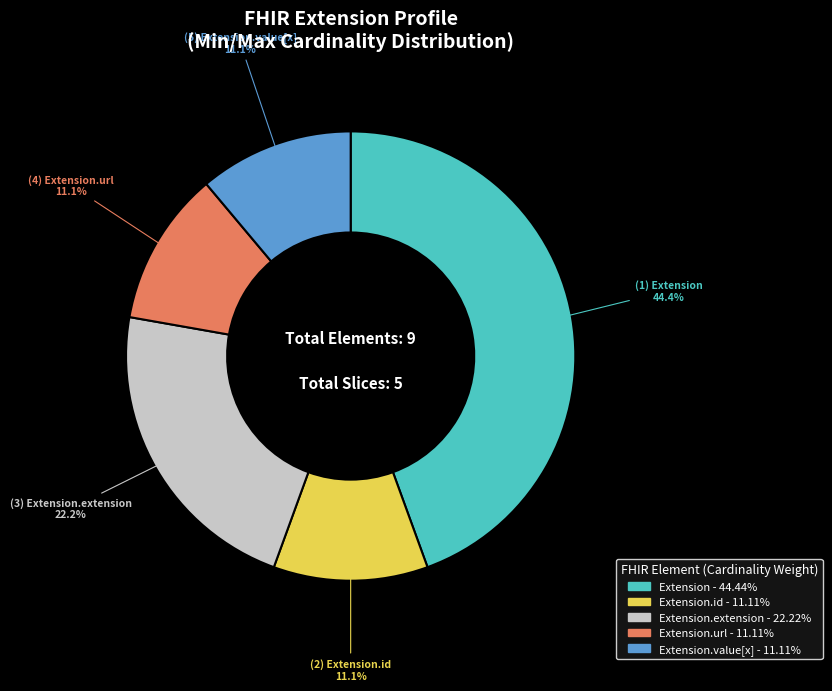

Is there a majority slice in this chart?

No